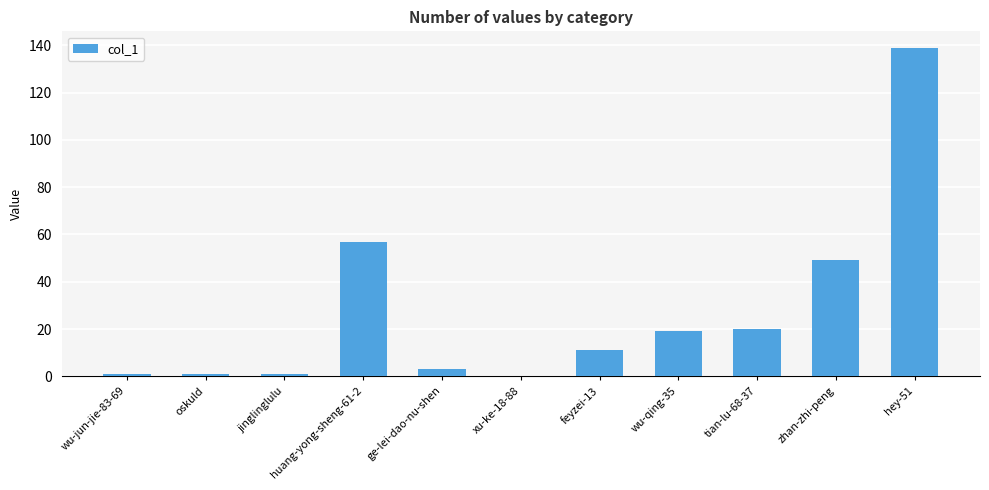

True or false: the data shows 20 at tian-lu-68-37.

True